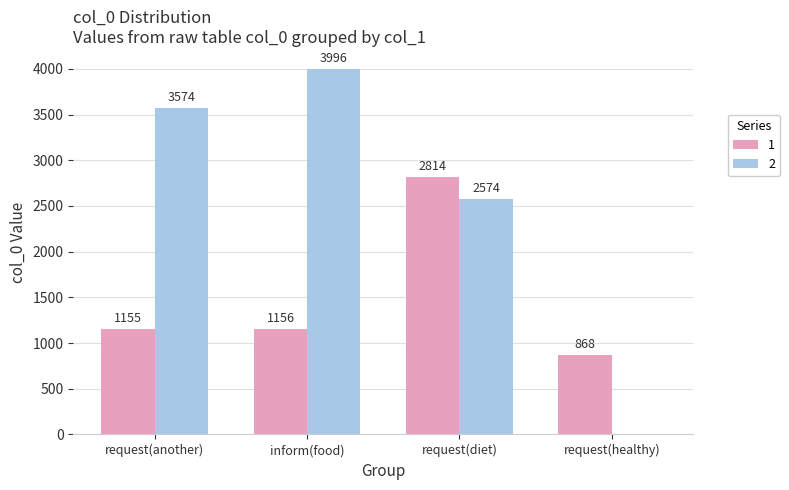

What is the approximate value of 1 at request(healthy), to the nearest 50?

850